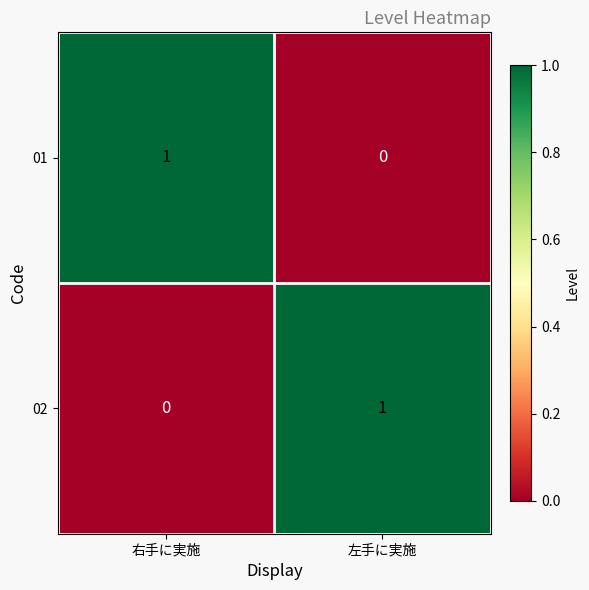

At which label is 02 closest to 0?

右手に実施